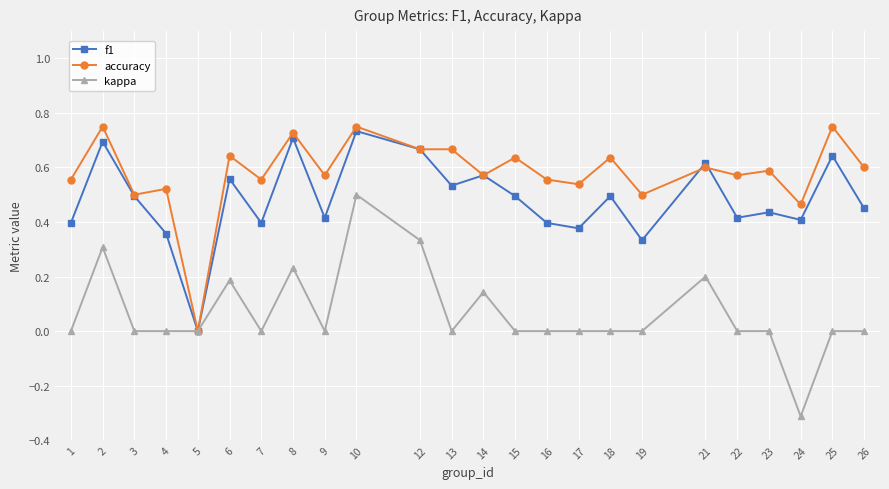

Is it true that f1 equals 0.4 at 6?

False